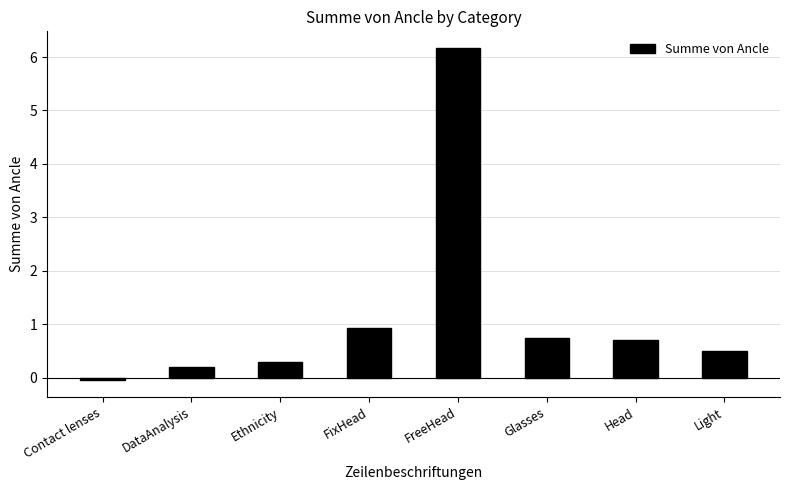

At which category does the chart reach its peak across all series?

FreeHead